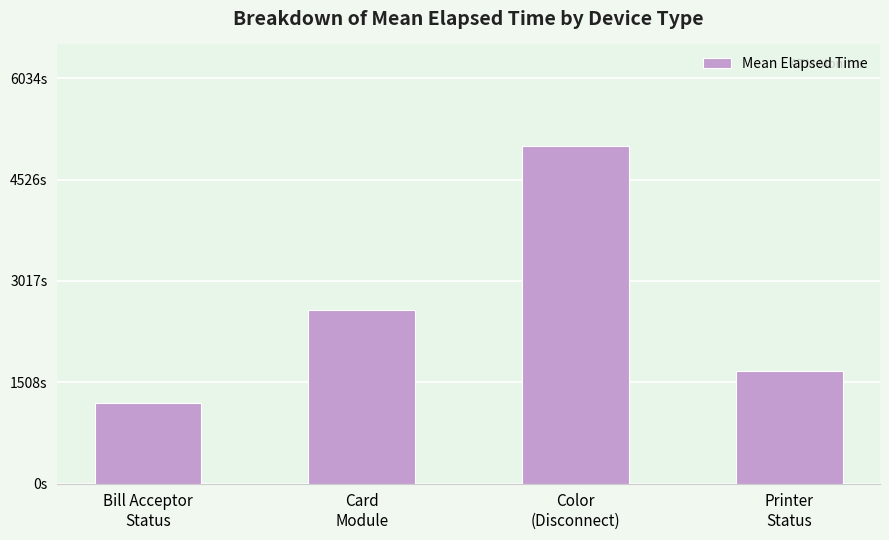

Does the chart contain any negative values?

No